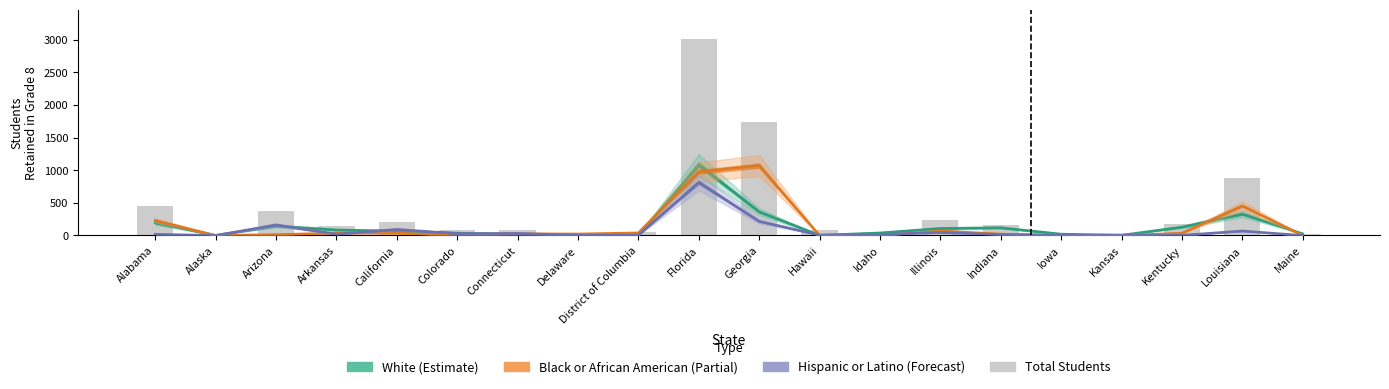

Which category has the lowest value across all series?

Alaska